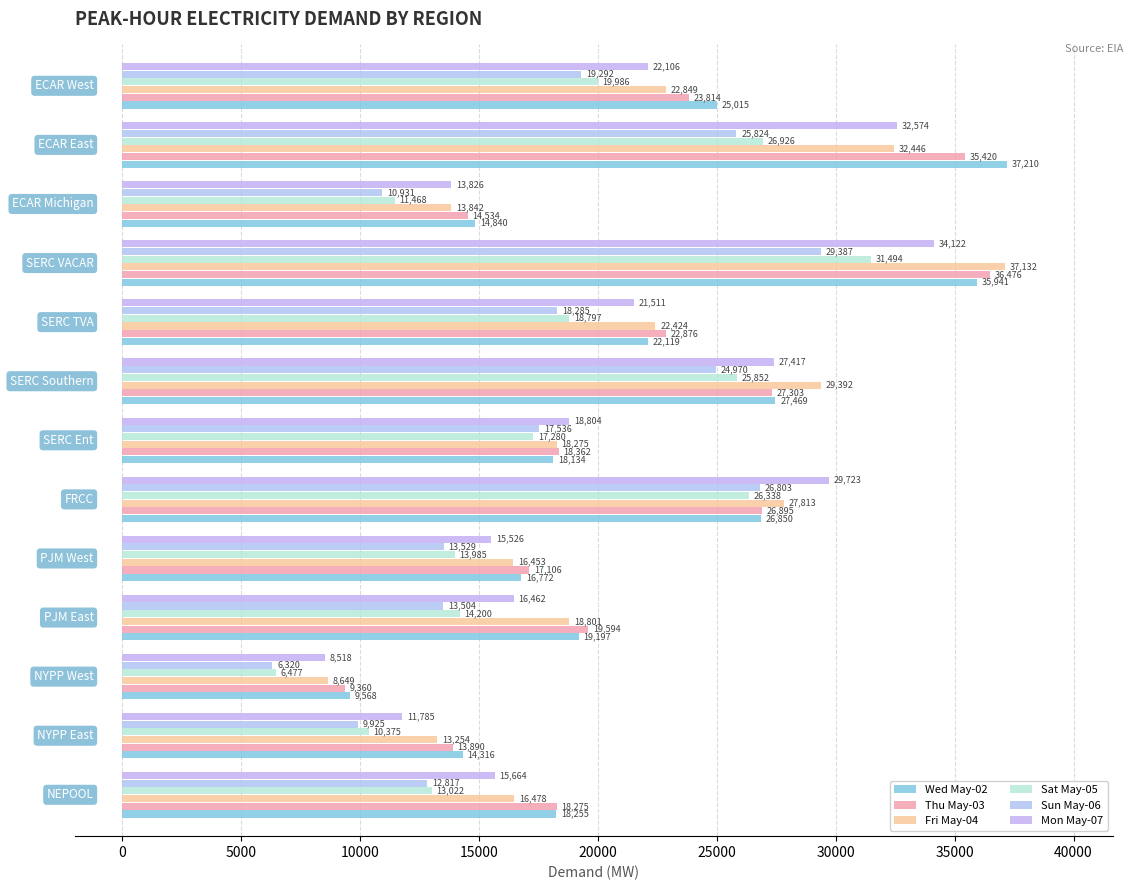

What is the average value of the Thu May-03 series?

21838.8